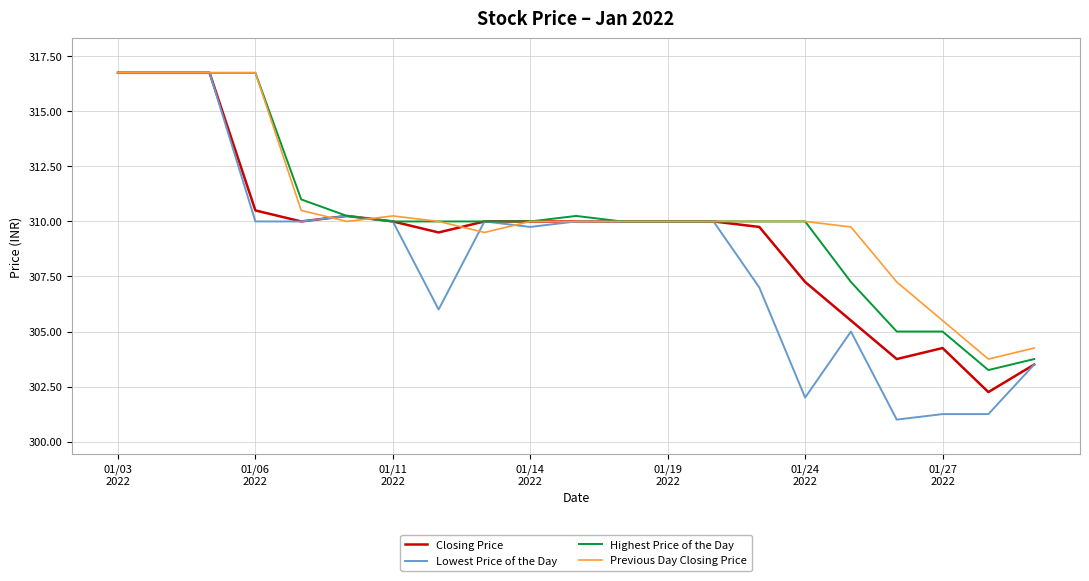

Is this an area chart (filled region under the line)?

No